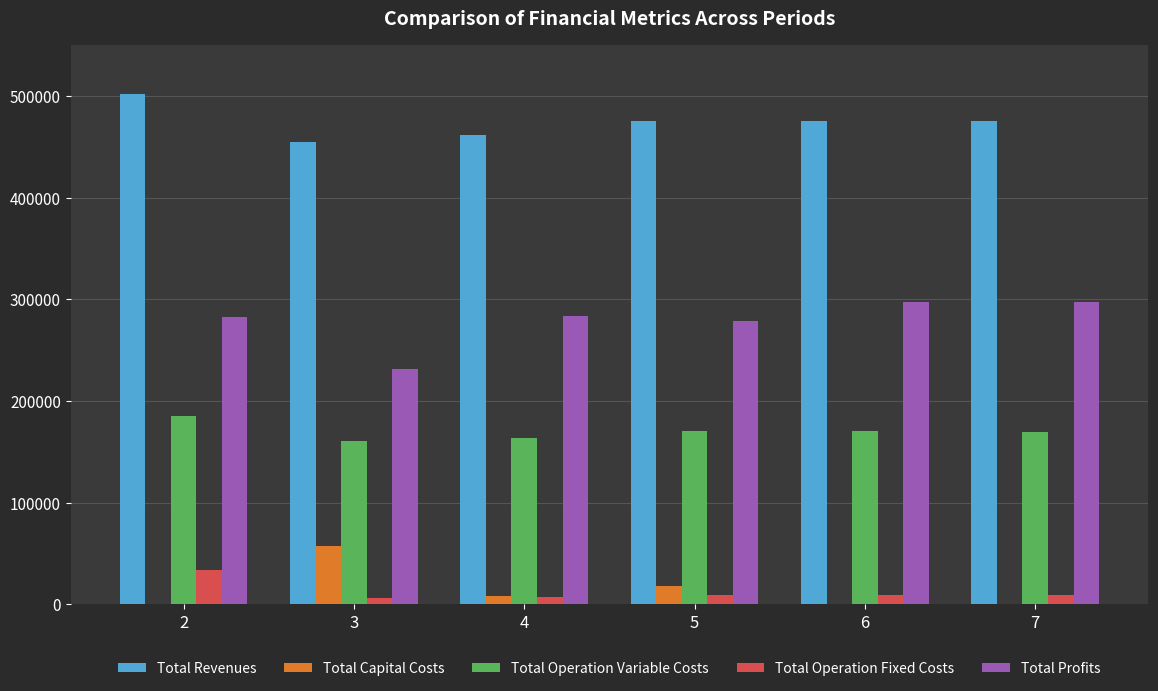

Which series has the largest total across all categories?

Total Revenues